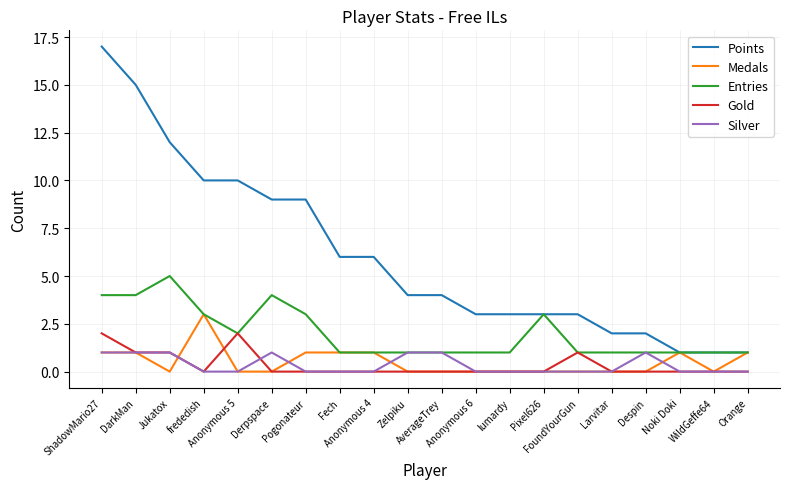

Is it true that Points equals 5 at Zelpiku?

False